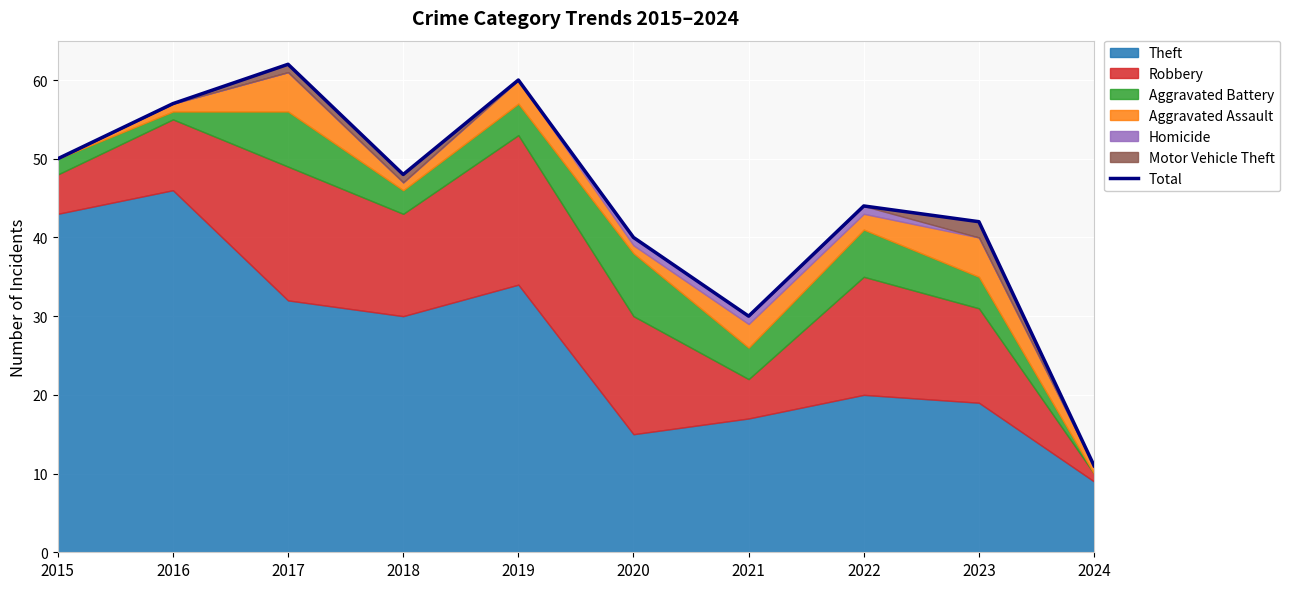

Reading left to right, transcribe all the data shown in this chart.

50	57	62	48	60	40	30	44	42	11